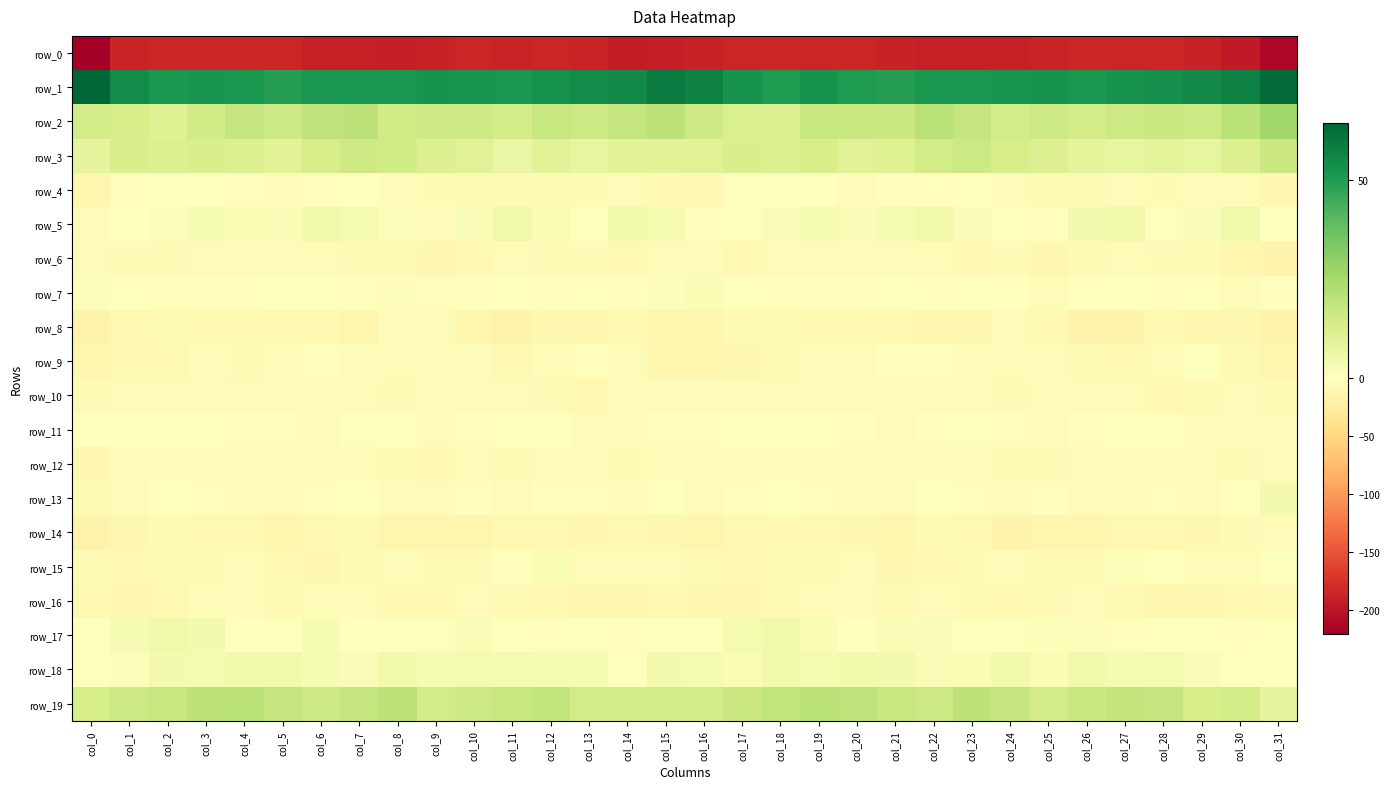

Which category has the highest value across all series?

col_0